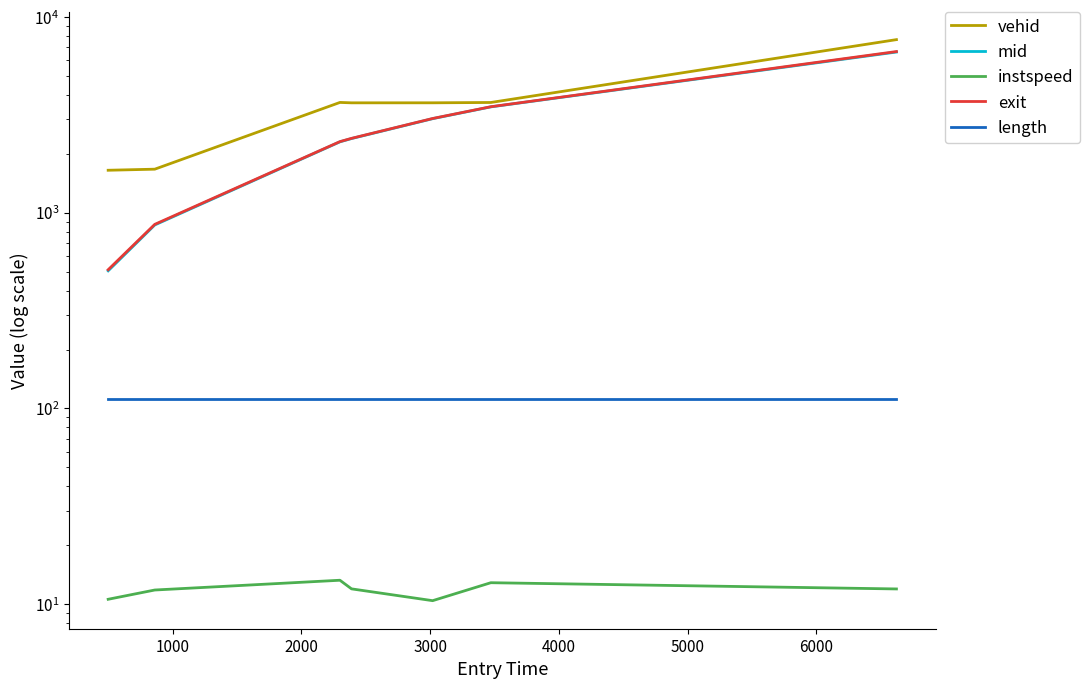

What is the value of the vehid point at the 4th from the left?

3645.0